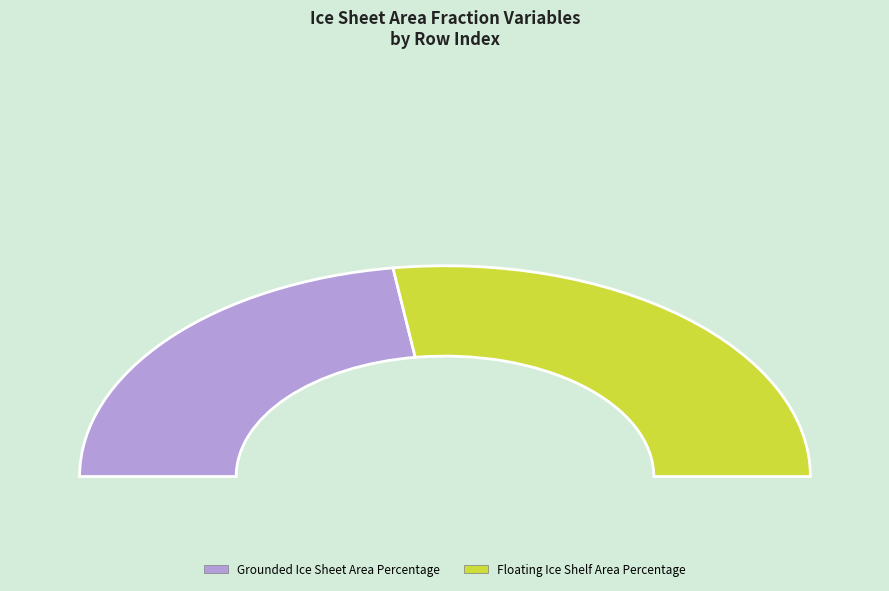

Is the sum of Floating Ice Shelf Area Percentage and Grounded Ice Sheet Area Percentage greater than half?

Yes